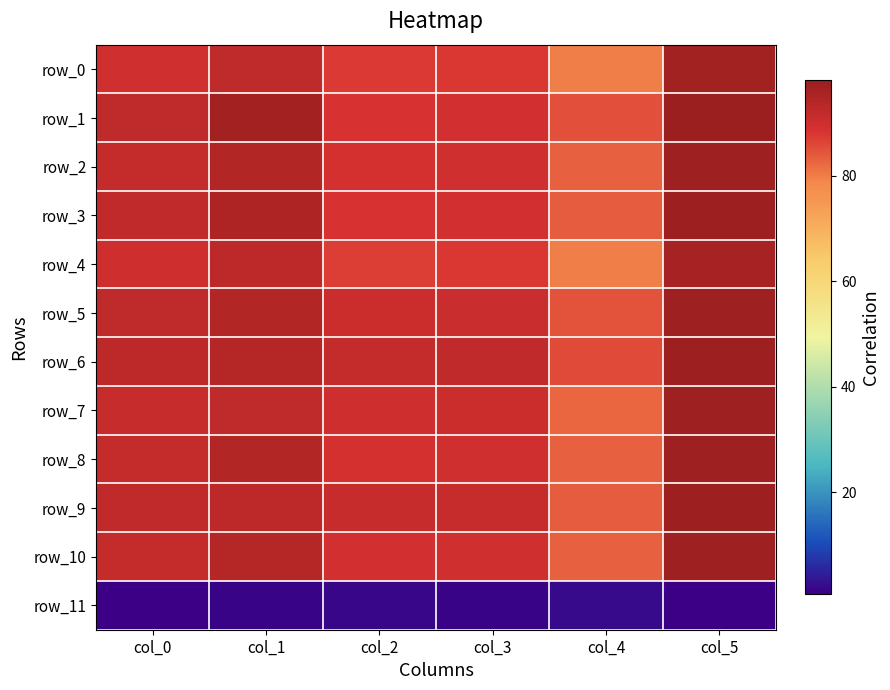

Reading left to right, extract all data points from this chart.

row_0: col_0=89.7	col_1=92.3	col_2=87.2	col_3=87.8	col_4=79.5	col_5=96.7
row_1: col_0=92.4	col_1=96.2	col_2=88.5	col_3=89.3	col_4=85.0	col_5=98.1
row_2: col_0=91.5	col_1=94.0	col_2=88.9	col_3=89.5	col_4=83.1	col_5=97.0
row_3: col_0=91.7	col_1=94.9	col_2=88.5	col_3=89.2	col_4=83.6	col_5=97.7
row_4: col_0=89.8	col_1=92.7	col_2=87.0	col_3=87.7	col_4=79.8	col_5=95.9
row_5: col_0=92.3	col_1=94.2	col_2=90.3	col_3=90.6	col_4=84.6	col_5=97.1
row_6: col_0=92.6	col_1=93.6	col_2=91.6	col_3=91.8	col_4=85.2	col_5=97.5
row_7: col_0=91.2	col_1=92.3	col_2=90.0	col_3=90.3	col_4=82.3	col_5=97.2
row_8: col_0=91.5	col_1=94.0	col_2=88.9	col_3=89.5	col_4=83.1	col_5=97.0
row_9: col_0=91.8	col_1=92.4	col_2=91.1	col_3=91.2	col_4=83.6	col_5=97.6
row_10: col_0=91.4	col_1=93.7	col_2=89.2	col_3=89.7	col_4=83.0	col_5=97.2
row_11: col_0=1.0	col_1=1.3	col_2=1.6	col_3=1.3	col_4=2.0	col_5=0.6